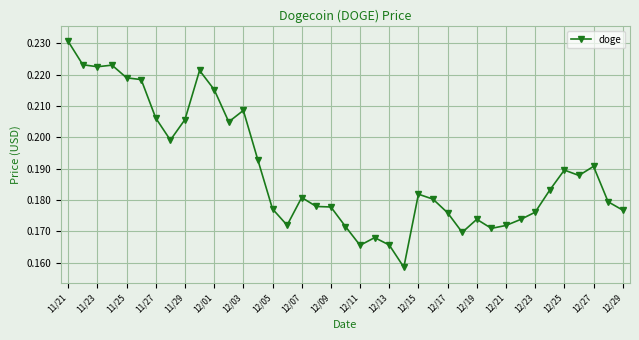

Count the values in the range 0 to 1.

39